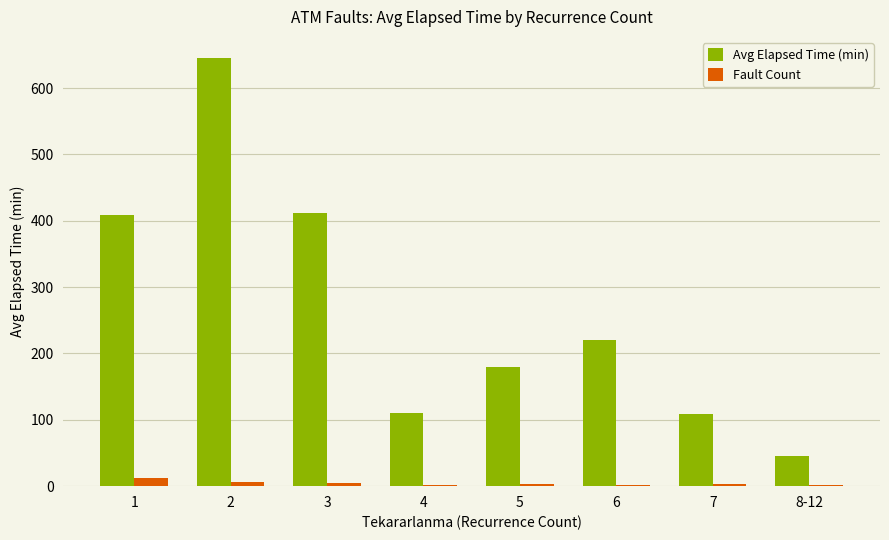

Which series has the largest total across all categories?

Avg Elapsed Time (min)